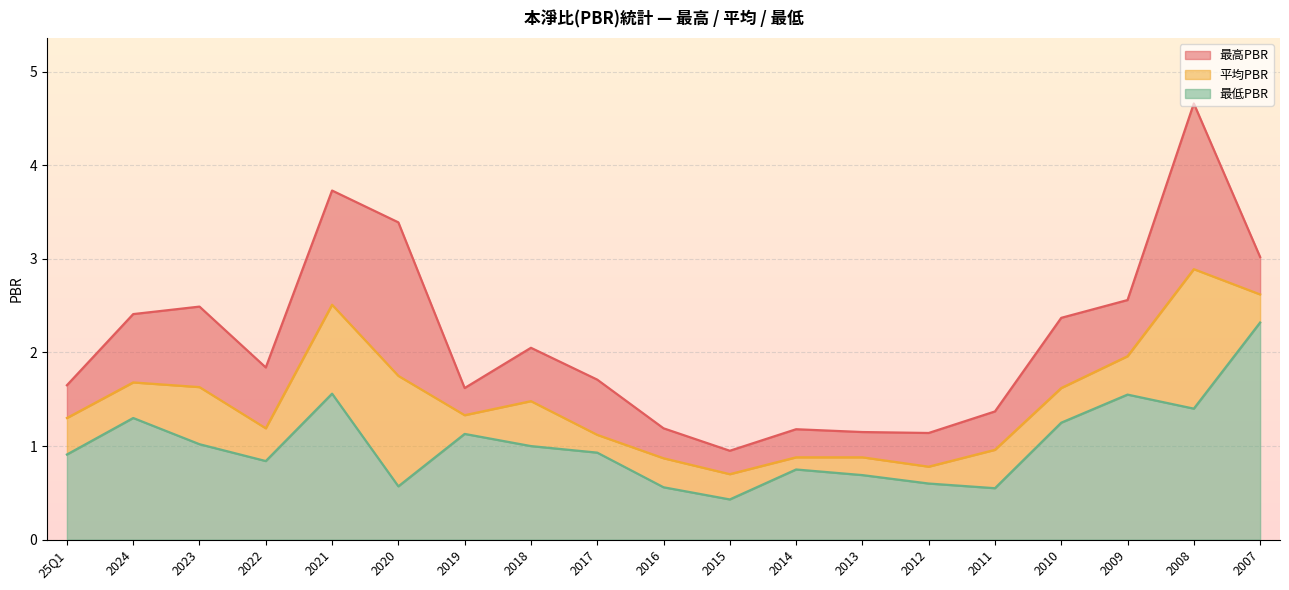

Is it true that 最低PBR equals 1.1 at 2019?

True